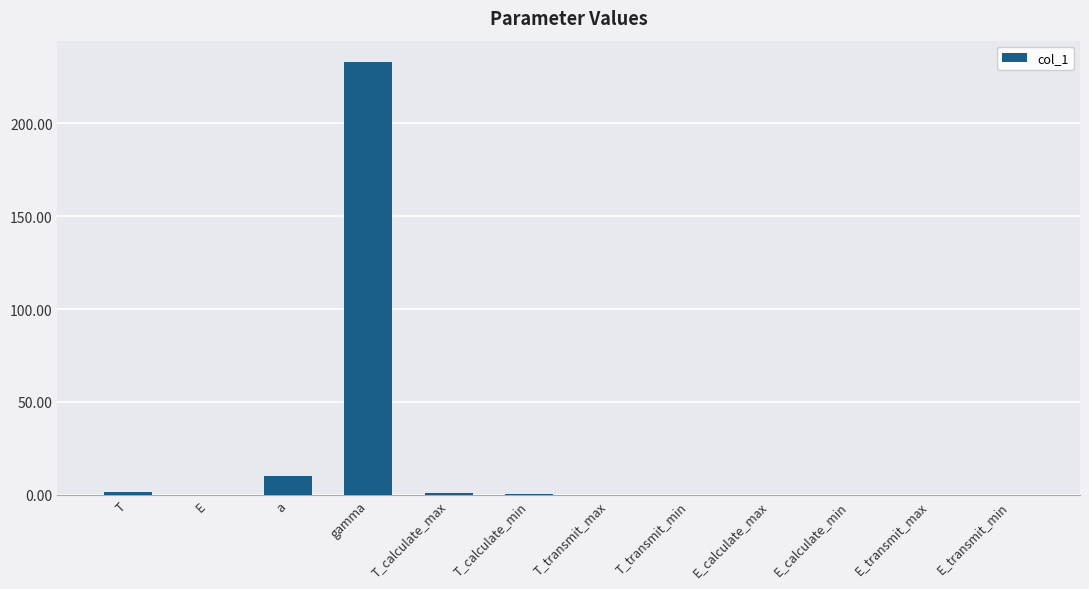

Between a and E_calculate_min, which is larger?

a